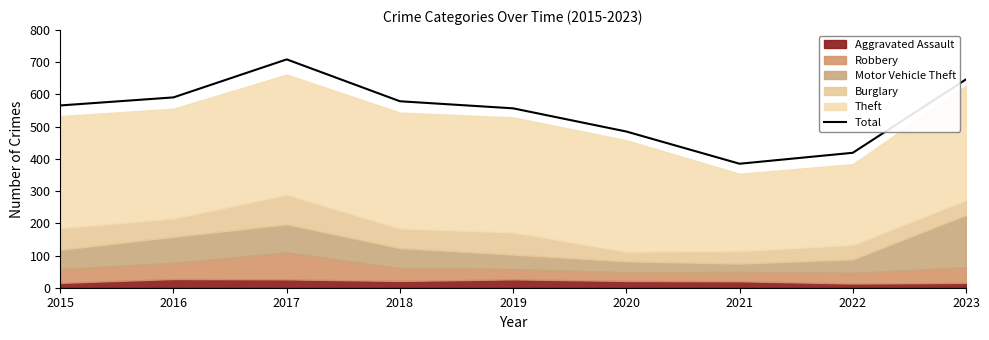

Does the chart have visible grid lines?

No